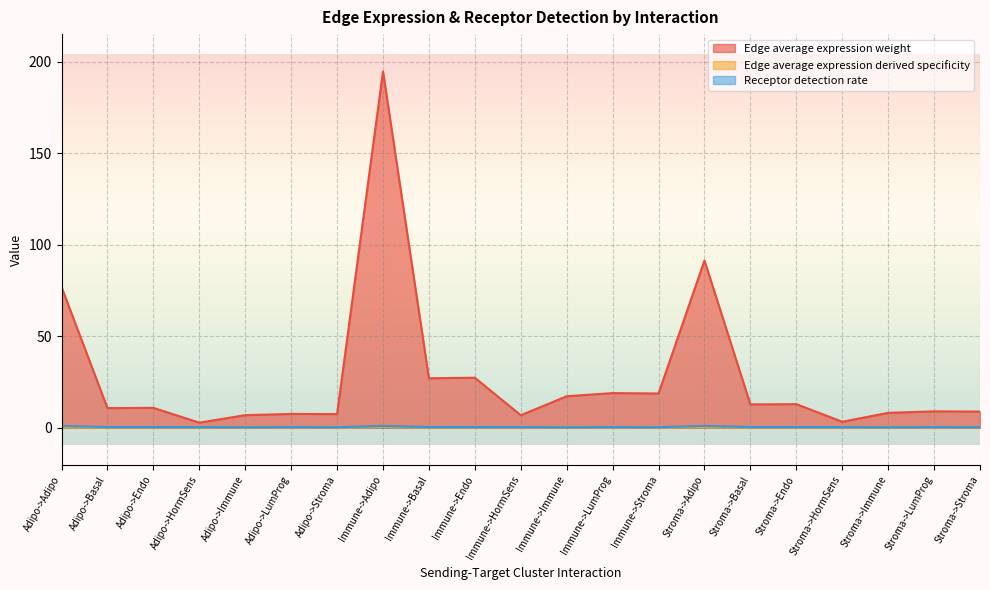

The value of Edge average expression derived specificity at Stroma->Adipo is 0.2. True or false?

True